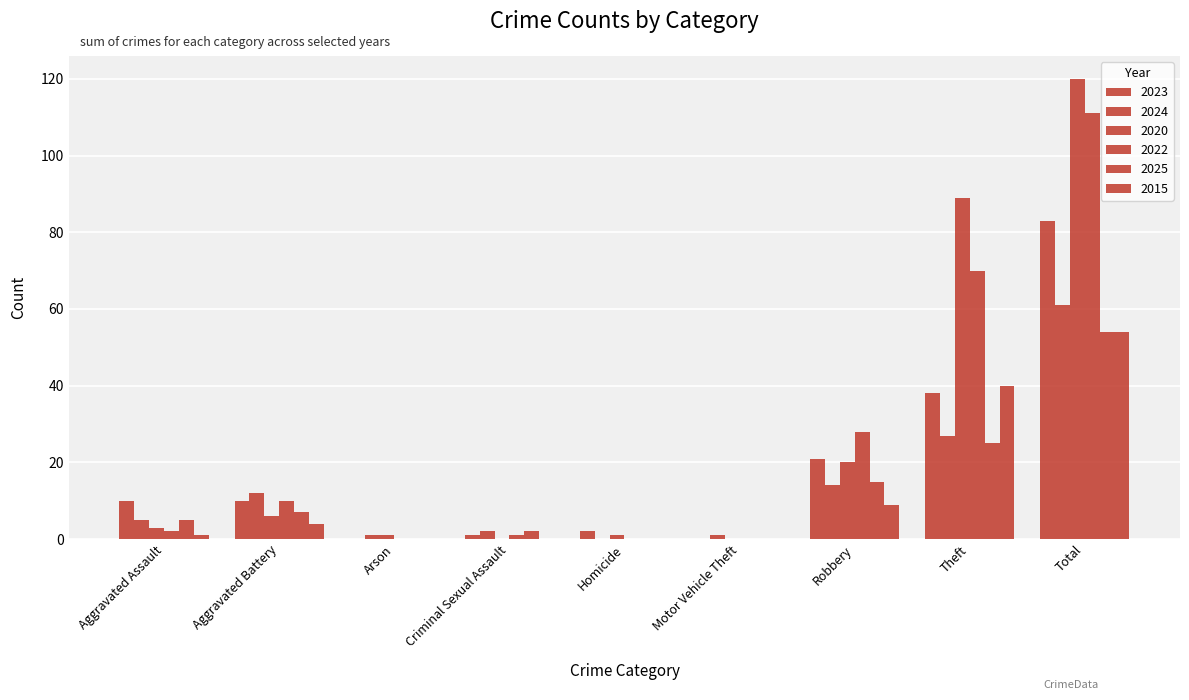

Reading left to right, what are all the values shown in this chart?

2023: Aggravated Assault=10	Aggravated Battery=10	Arson=0	Criminal Sexual Assault=1	Homicide=2	Motor Vehicle Theft=0	Robbery=21	Theft=38	Total=83
2024: Aggravated Assault=5	Aggravated Battery=12	Arson=1	Criminal Sexual Assault=2	Homicide=0	Motor Vehicle Theft=1	Robbery=14	Theft=27	Total=61
2020: Aggravated Assault=3	Aggravated Battery=6	Arson=1	Criminal Sexual Assault=0	Homicide=1	Motor Vehicle Theft=0	Robbery=20	Theft=89	Total=120
2022: Aggravated Assault=2	Aggravated Battery=10	Arson=0	Criminal Sexual Assault=1	Homicide=0	Motor Vehicle Theft=0	Robbery=28	Theft=70	Total=111
2025: Aggravated Assault=5	Aggravated Battery=7	Arson=0	Criminal Sexual Assault=2	Homicide=0	Motor Vehicle Theft=0	Robbery=15	Theft=25	Total=54
2015: Aggravated Assault=1	Aggravated Battery=4	Arson=0	Criminal Sexual Assault=0	Homicide=0	Motor Vehicle Theft=0	Robbery=9	Theft=40	Total=54